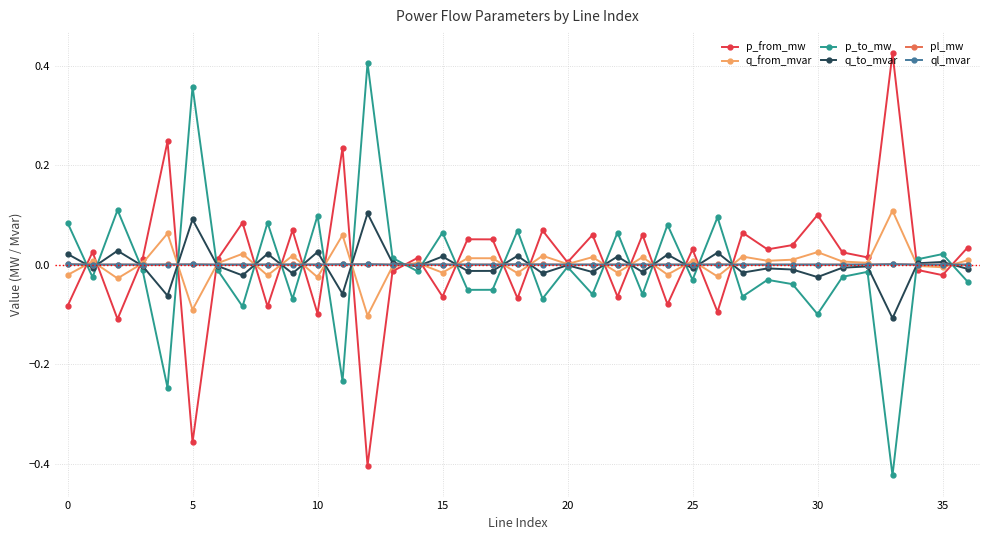

How many interior local peaks does the p_to_mw series have?

14